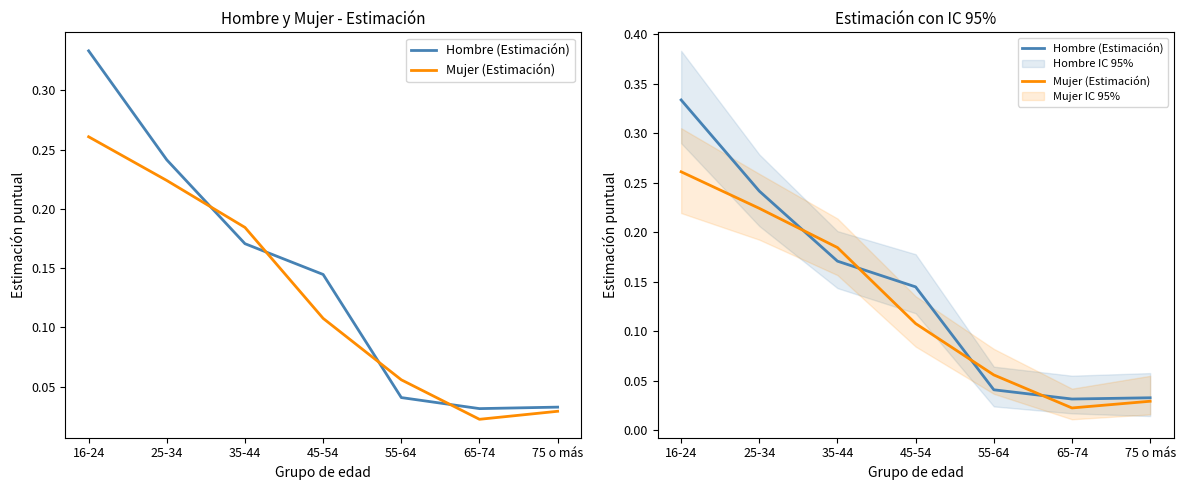

Reading left to right, transcribe all the data shown in this chart.

Hombre (Estimación): 0.3	0.2	0.2	0.1	0.0	0.0	0.0
Mujer (Estimación): 0.3	0.2	0.2	0.1	0.1	0.0	0.0